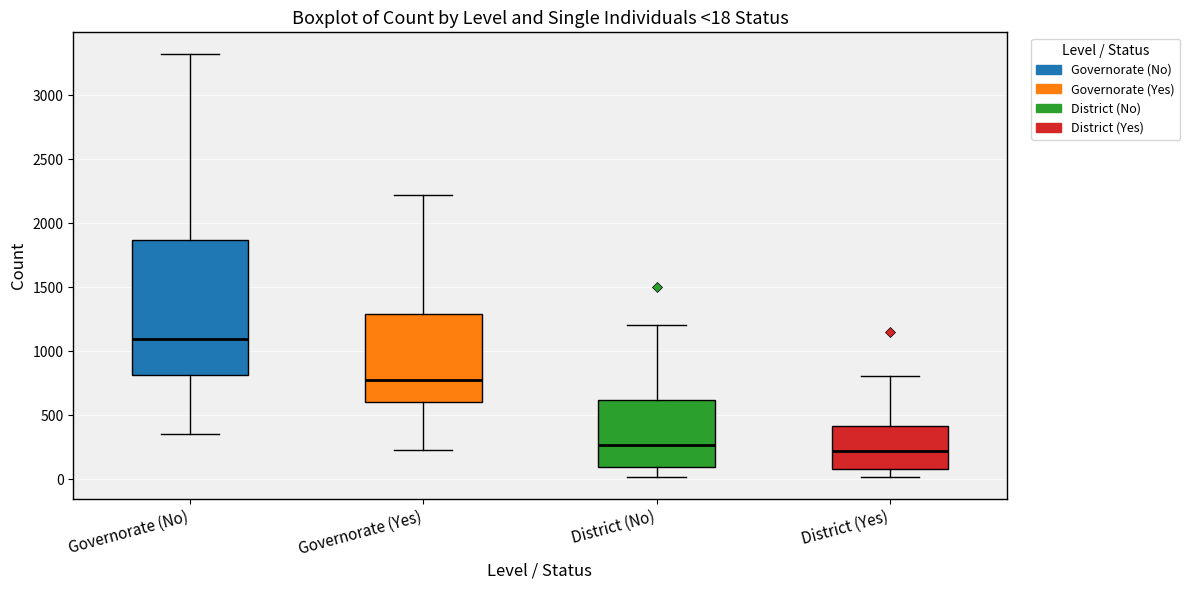

Comparing the boxes themselves (not the whiskers), which one is the tallest?

Governorate (No)